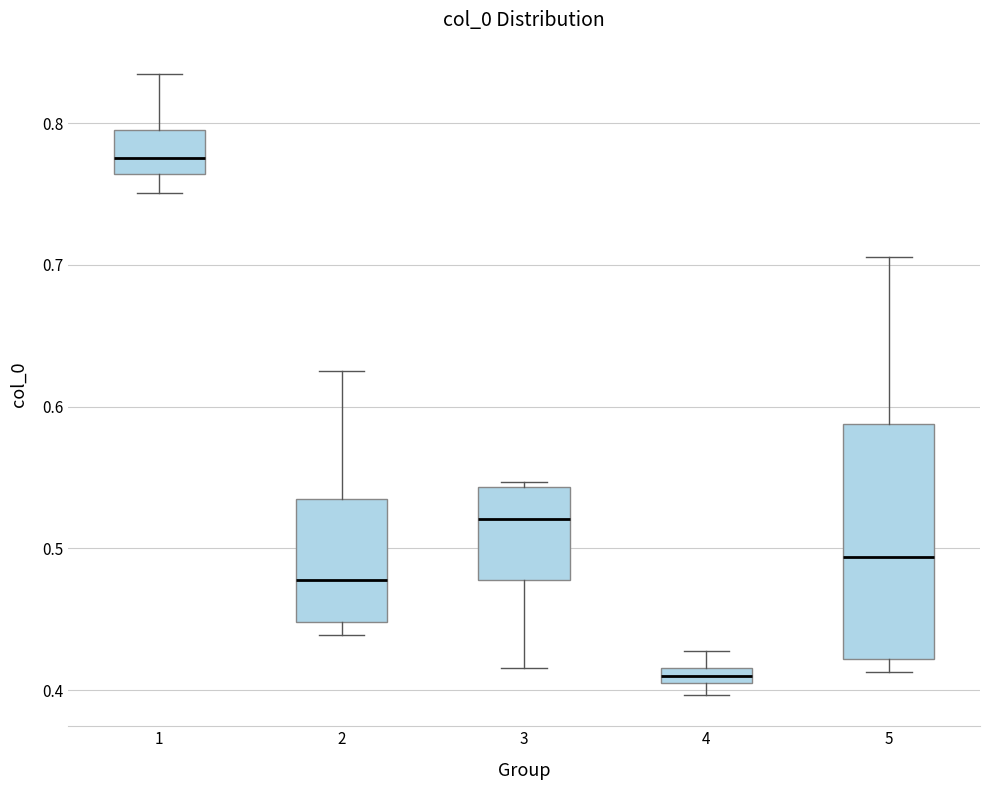

Which box's median line is the lowest?

4